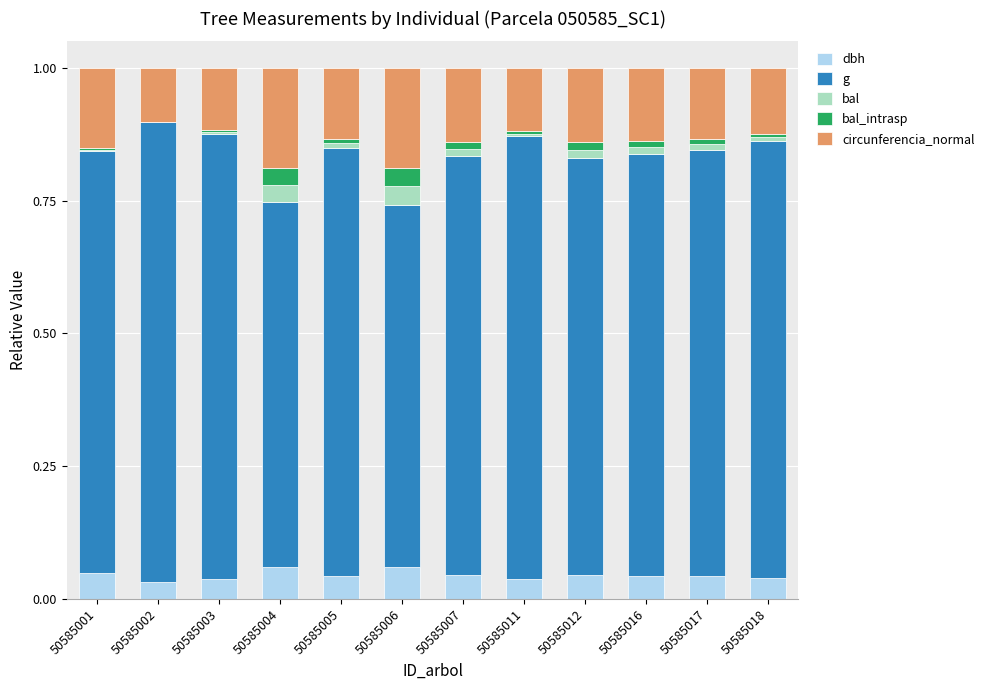

True or false: dbh has a value of 0.1 at 50585006.

True